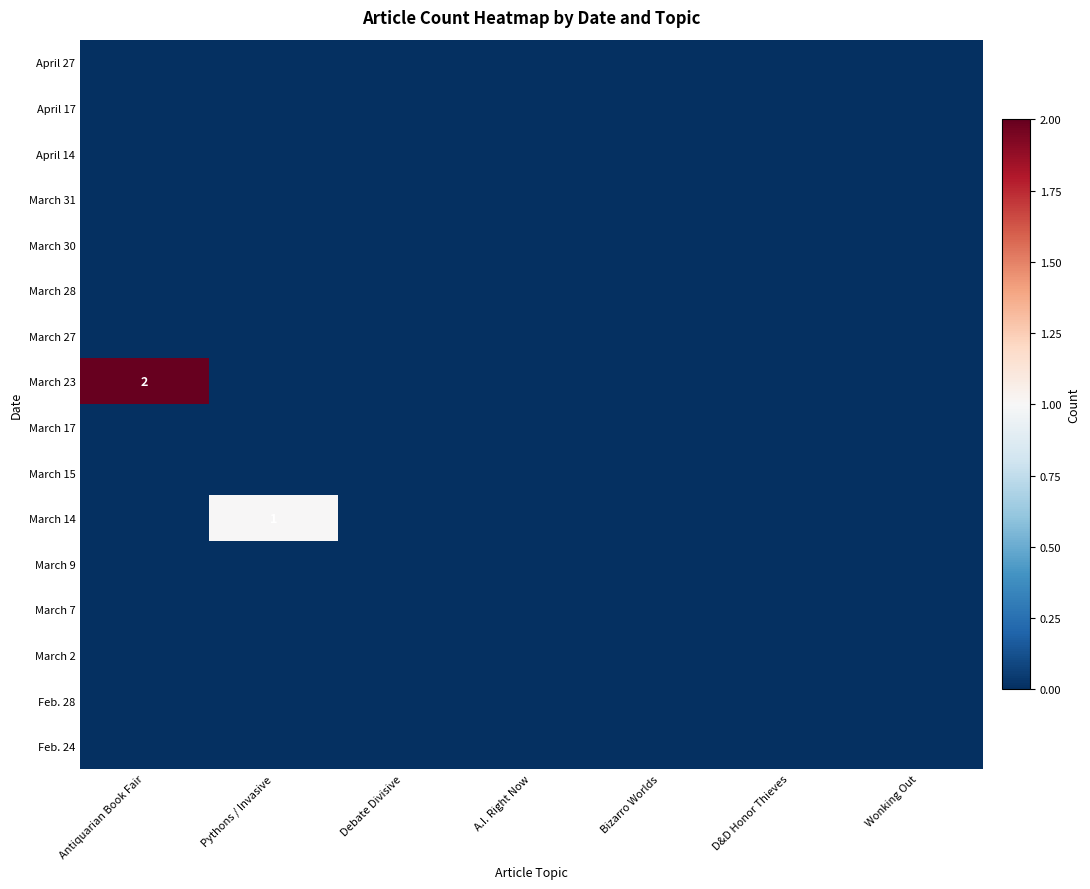

List the series in order of their peak value, lowest first.

April 27, April 17, April 14, March 31, March 30, March 28, March 27, March 17, March 15, March 9, March 7, March 2, Feb. 28, Feb. 24, March 14, March 23